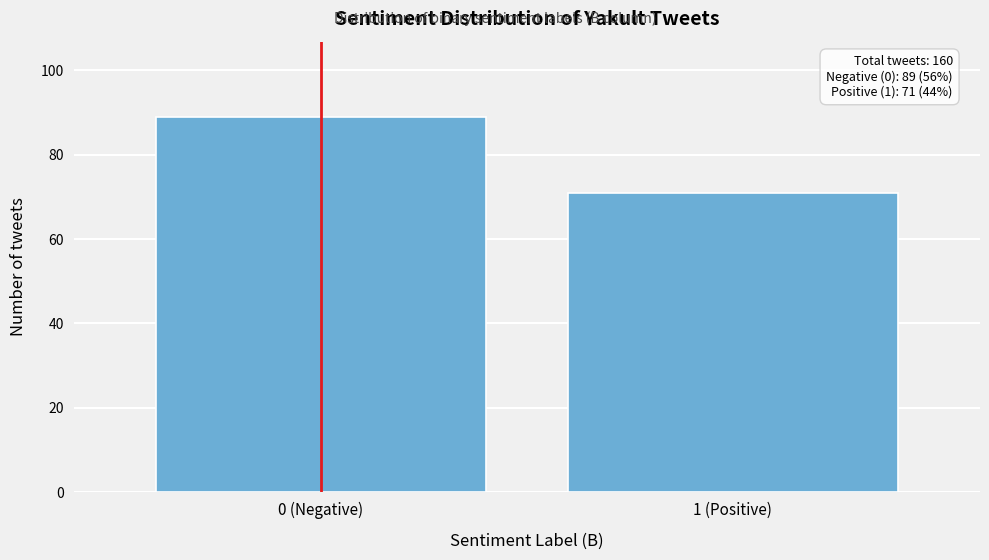

Reading left to right, list all the values displayed in this chart.

89	71